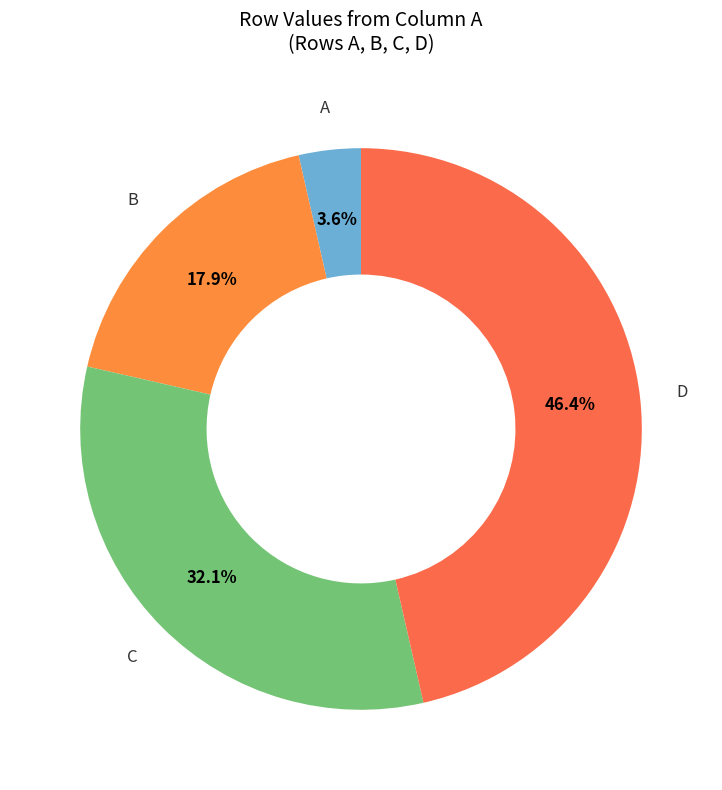

Which slice is the smallest?

A